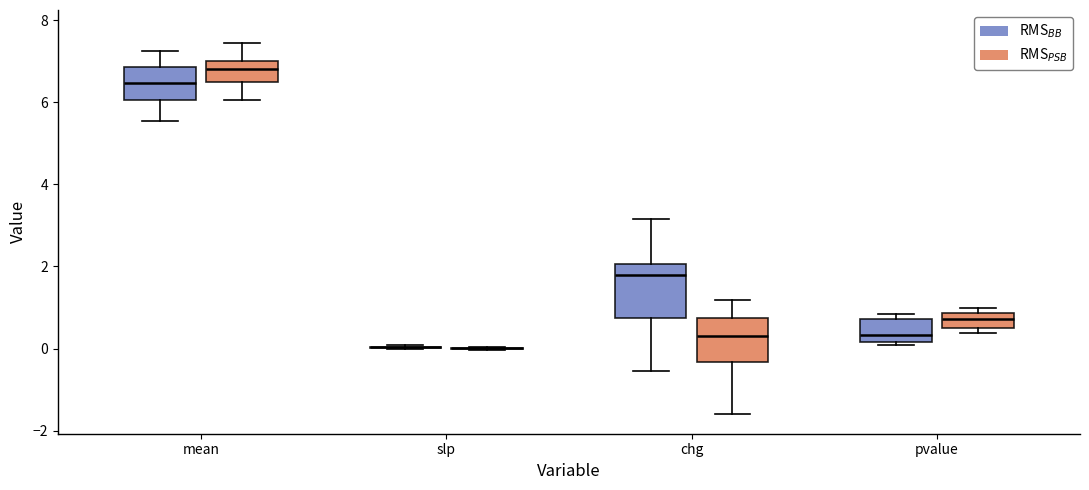

Reading left to right, read every box against the y-axis: the position of its median line, the range the box covers, and the ends of its whiskers. The values are not printed on the chart, so give them approximately, as read against the axis.

mean (RMS$_{BB}$): median 6.4, box 6.0 to 6.8, whiskers 5.6 to 7.2
mean (RMS$_{PSB}$): median 6.8, box 6.4 to 7.0, whiskers 6.0 to 7.4
slp (RMS$_{BB}$): box collapsed to a line at 0.0, whiskers 0.0 to 0.0
slp (RMS$_{PSB}$): box collapsed to a line at 0.0, whiskers 0.0 to 0.0
chg (RMS$_{BB}$): median 1.8, box 0.8 to 2.0, whiskers -0.6 to 3.2
chg (RMS$_{PSB}$): median 0.4, box -0.4 to 0.8, whiskers -1.6 to 1.2
pvalue (RMS$_{BB}$): median 0.4, box 0.2 to 0.8, whiskers 0.0 to 0.8 (just above the box's upper edge)
pvalue (RMS$_{PSB}$): median 0.8 (inside the box), box 0.6 to 0.8, whiskers 0.4 to 1.0